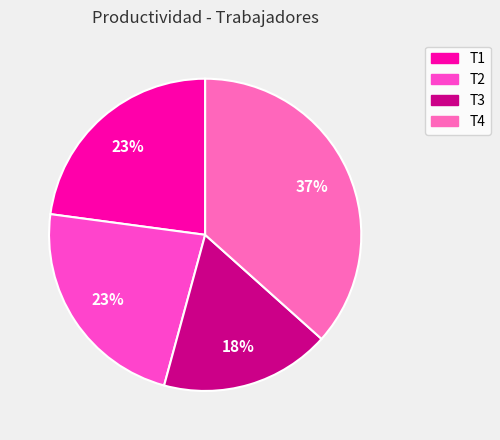

To the nearest percent, what is the combined percentage of T1 and T3?

41%